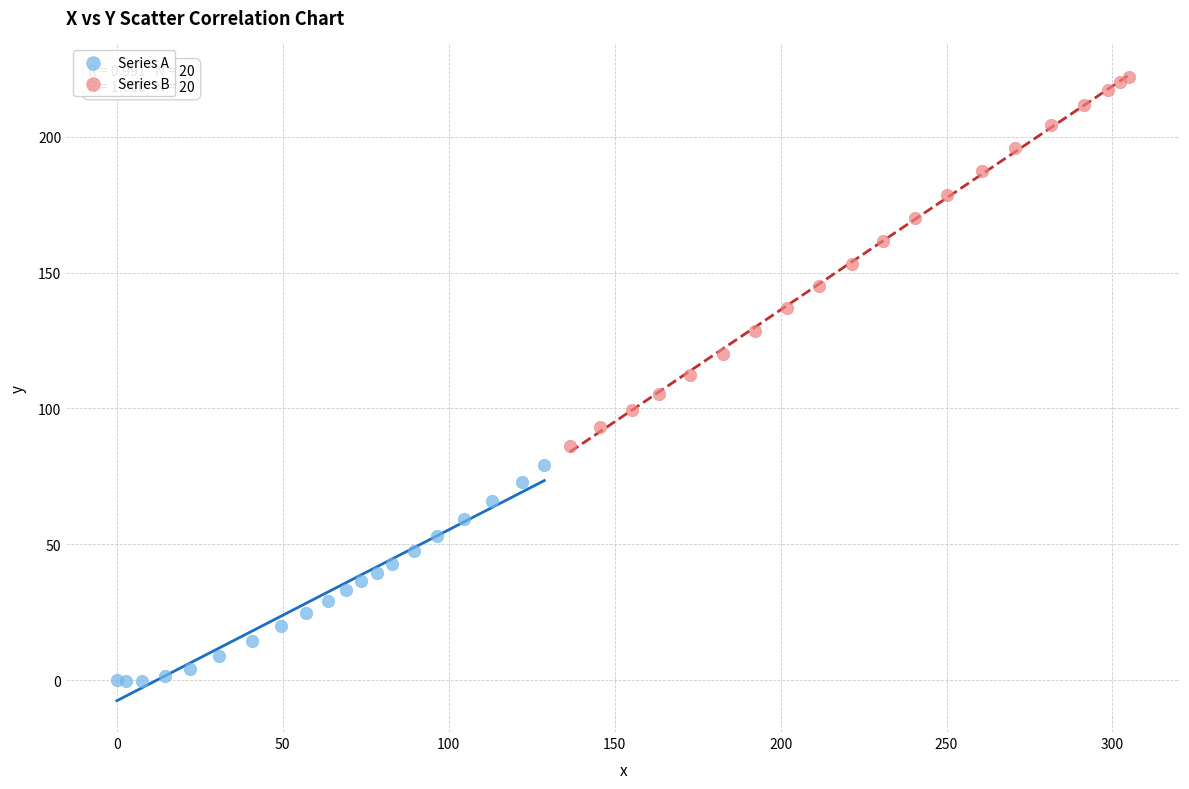

Which series has the largest Y range (max minus min)?

Series B